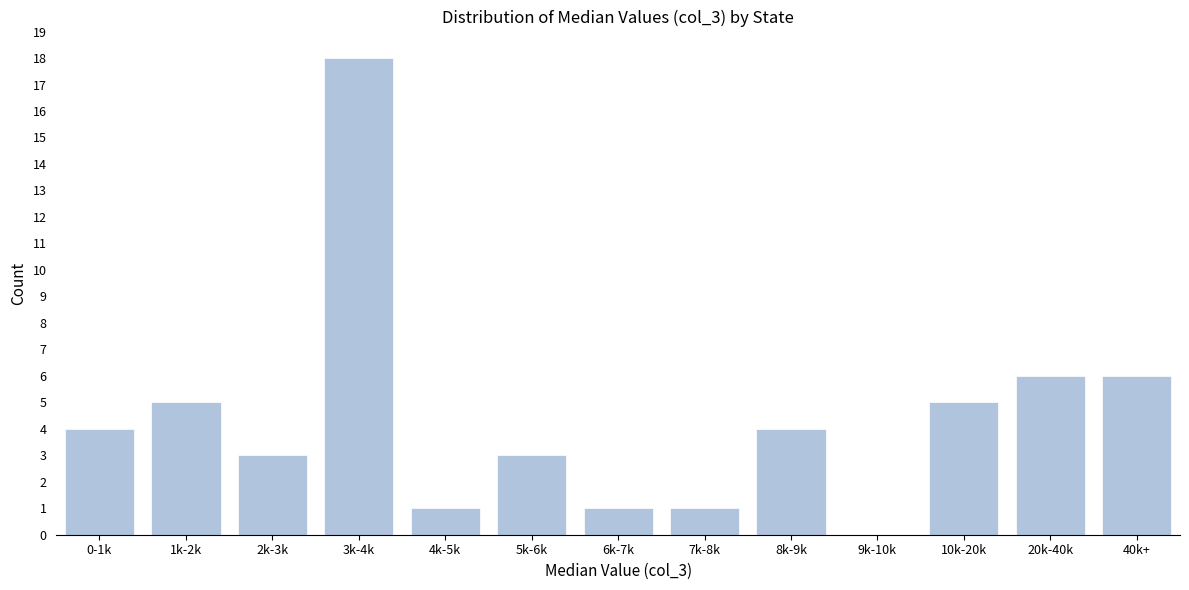

Reading left to right, extract all data points from this chart.

0-1k=4	1k-2k=5	2k-3k=3	3k-4k=18	4k-5k=1	5k-6k=3	6k-7k=1	7k-8k=1	8k-9k=4	9k-10k=0	10k-20k=5	20k-40k=6	40k+=6